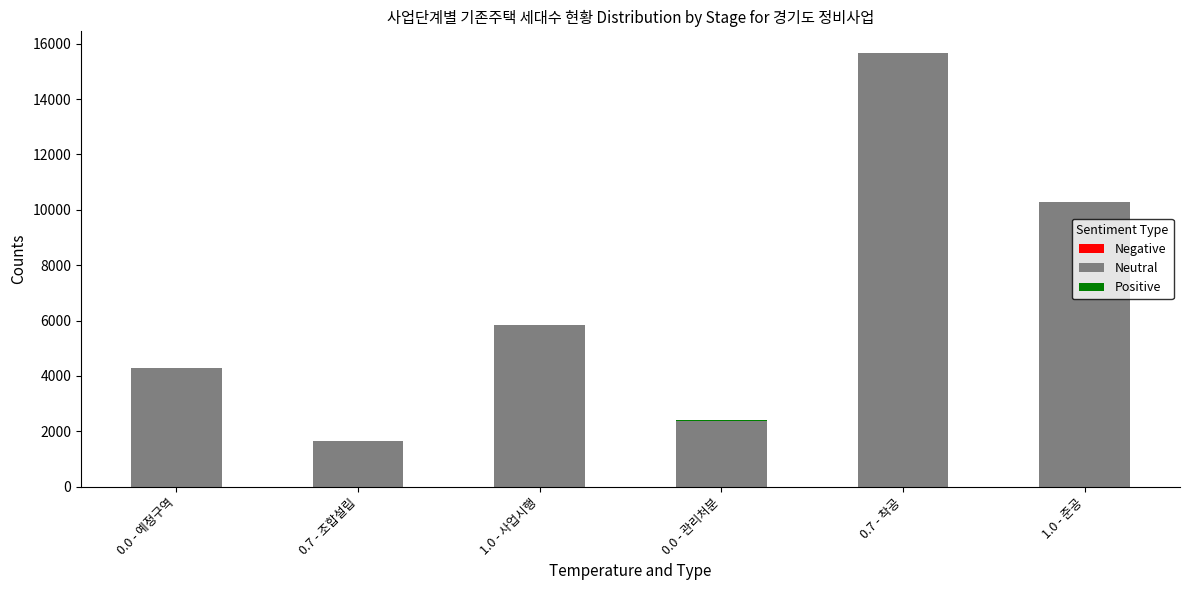

What is the total value across all series at 0.0 - 관리처분?

2396